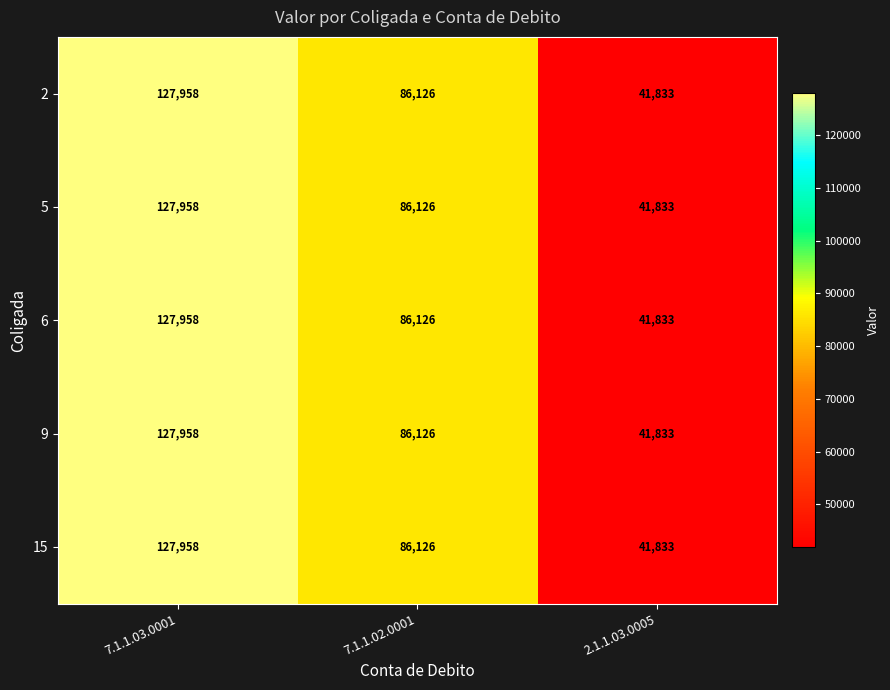

Is it true that 9 equals 41833 at 2.1.1.03.0005?

True